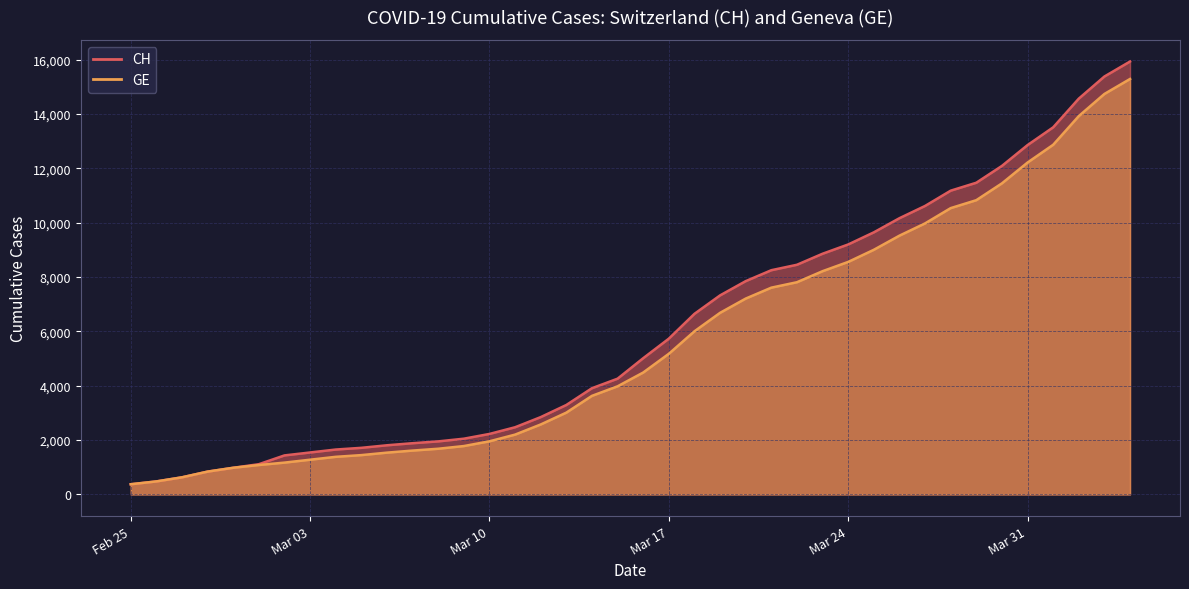

True or false: GE and CH cross at least once.

False